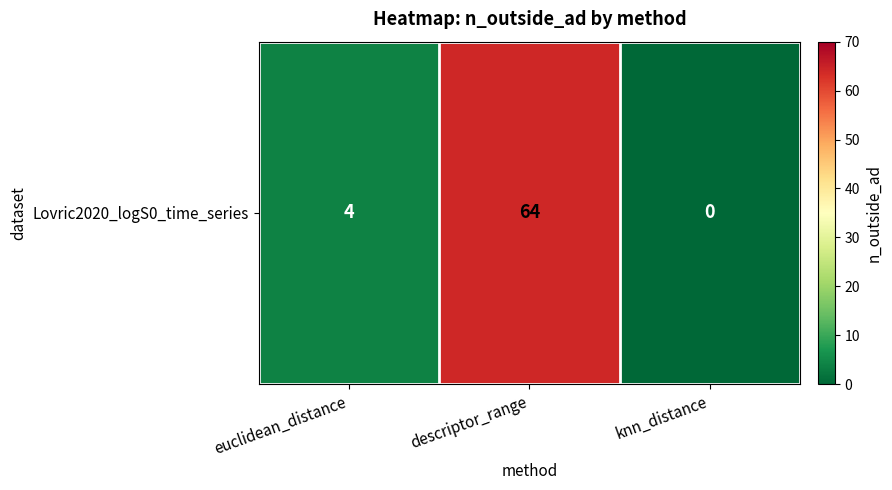

Reading left to right, transcribe all the data shown in this chart.

euclidean_distance=4	descriptor_range=64	knn_distance=0